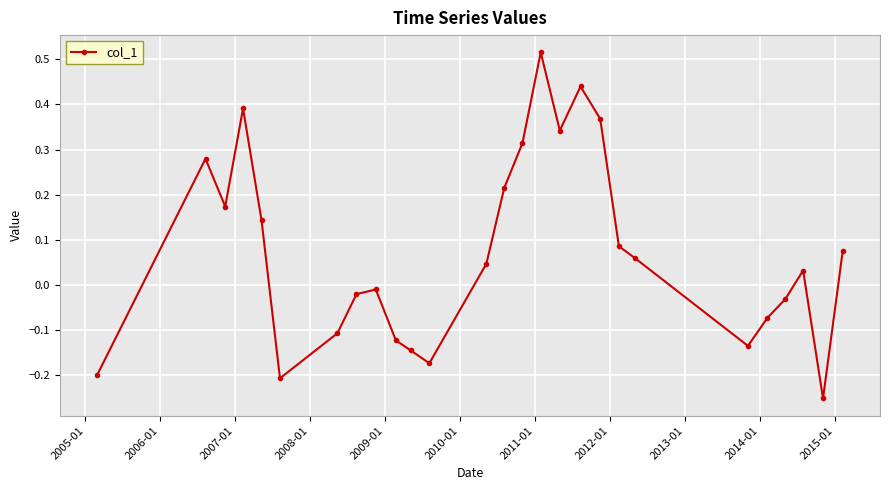

True or false: there are more than 1 points higher than both neighbors.

True